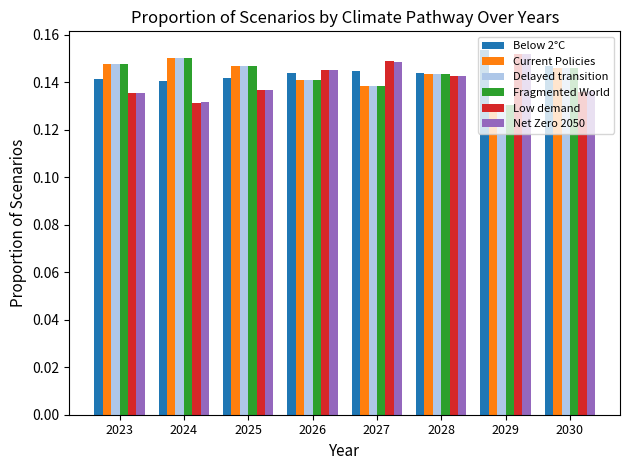

The value of Fragmented World at 2025 is 0.3. True or false?

False